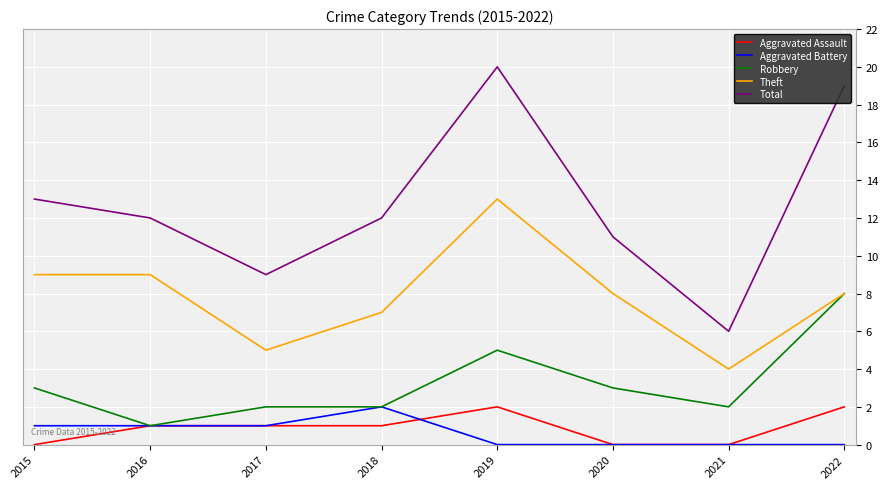

True or false: Theft and Aggravated Battery cross at least once.

False